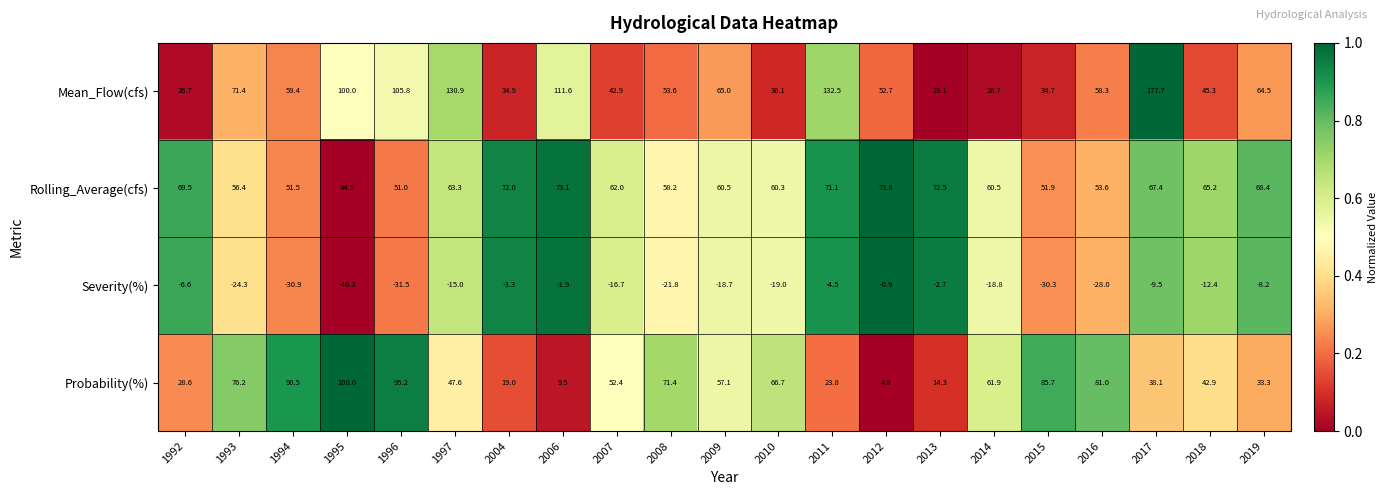

Which series has the largest total across all categories?

Mean_Flow(cfs)